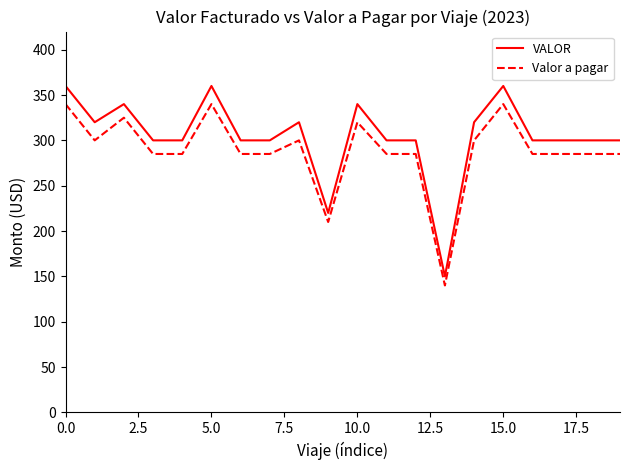

Which series has the widest spread of values?

VALOR